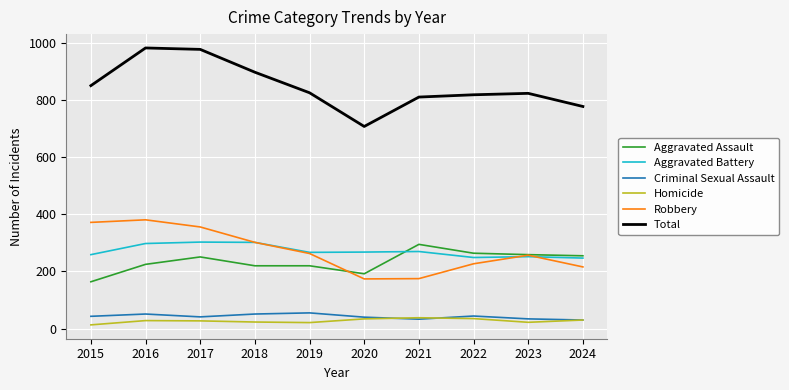

What is the sum of all Criminal Sexual Assault values?

422